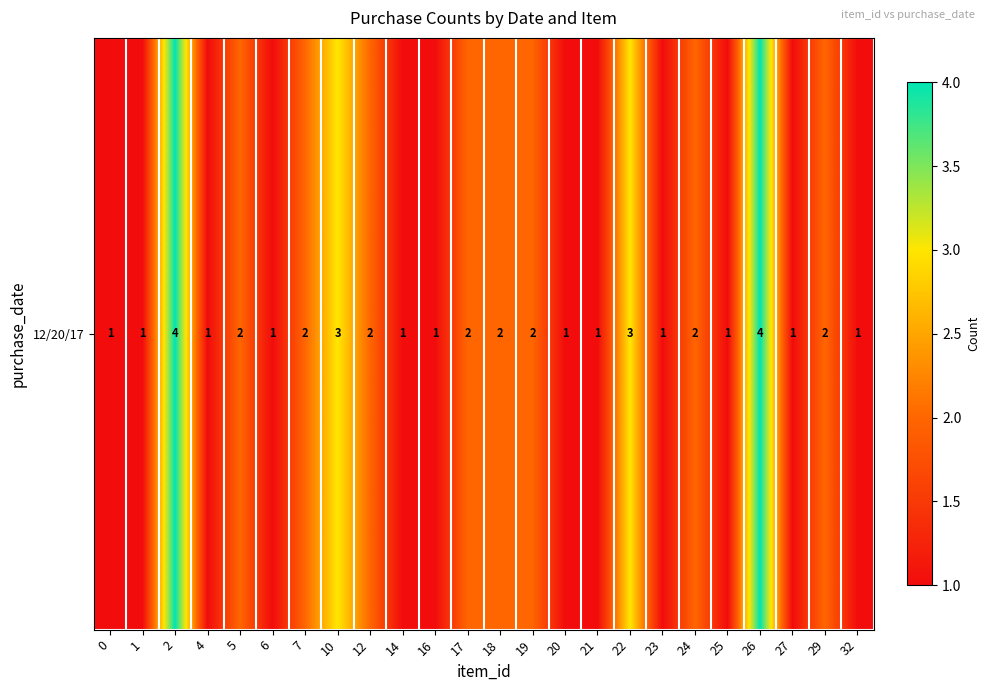

How many data points are less than 2?

12